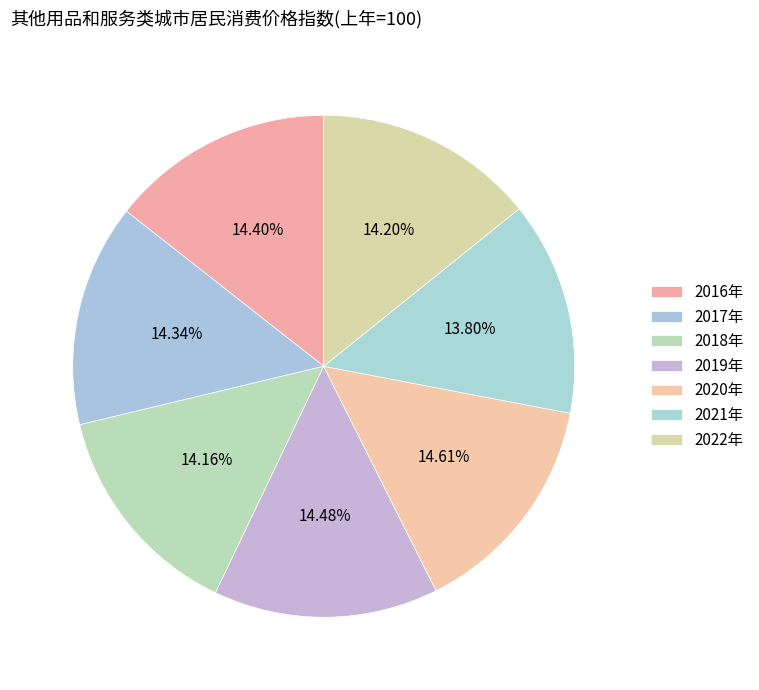

Which category has the biggest portion of the pie?

2020年